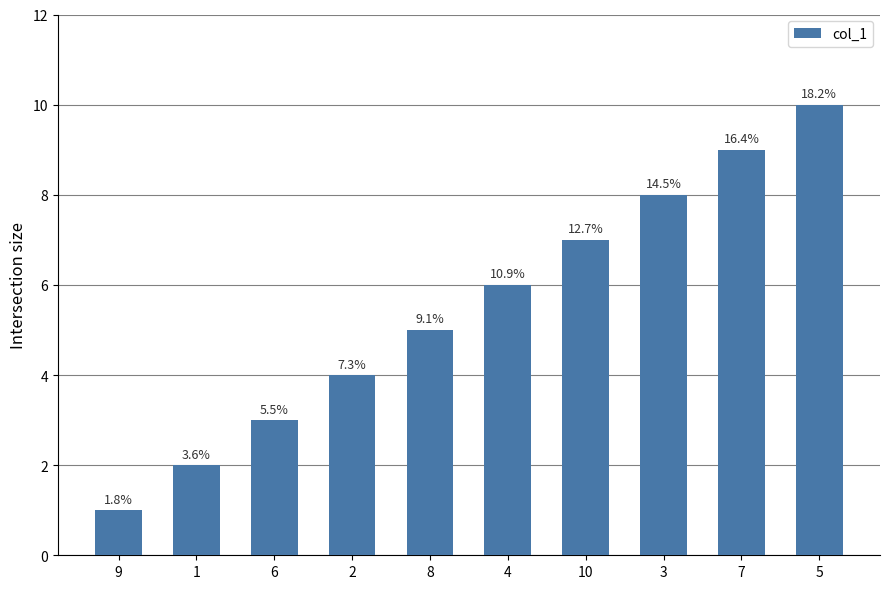

How many bars are there in total?

10